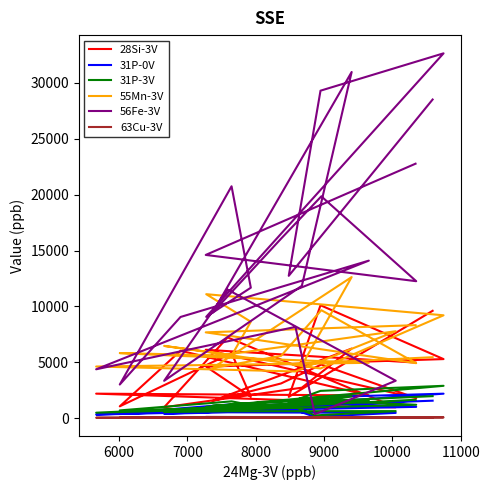

How many values in the 28Si-3V series exceed 3115?

11